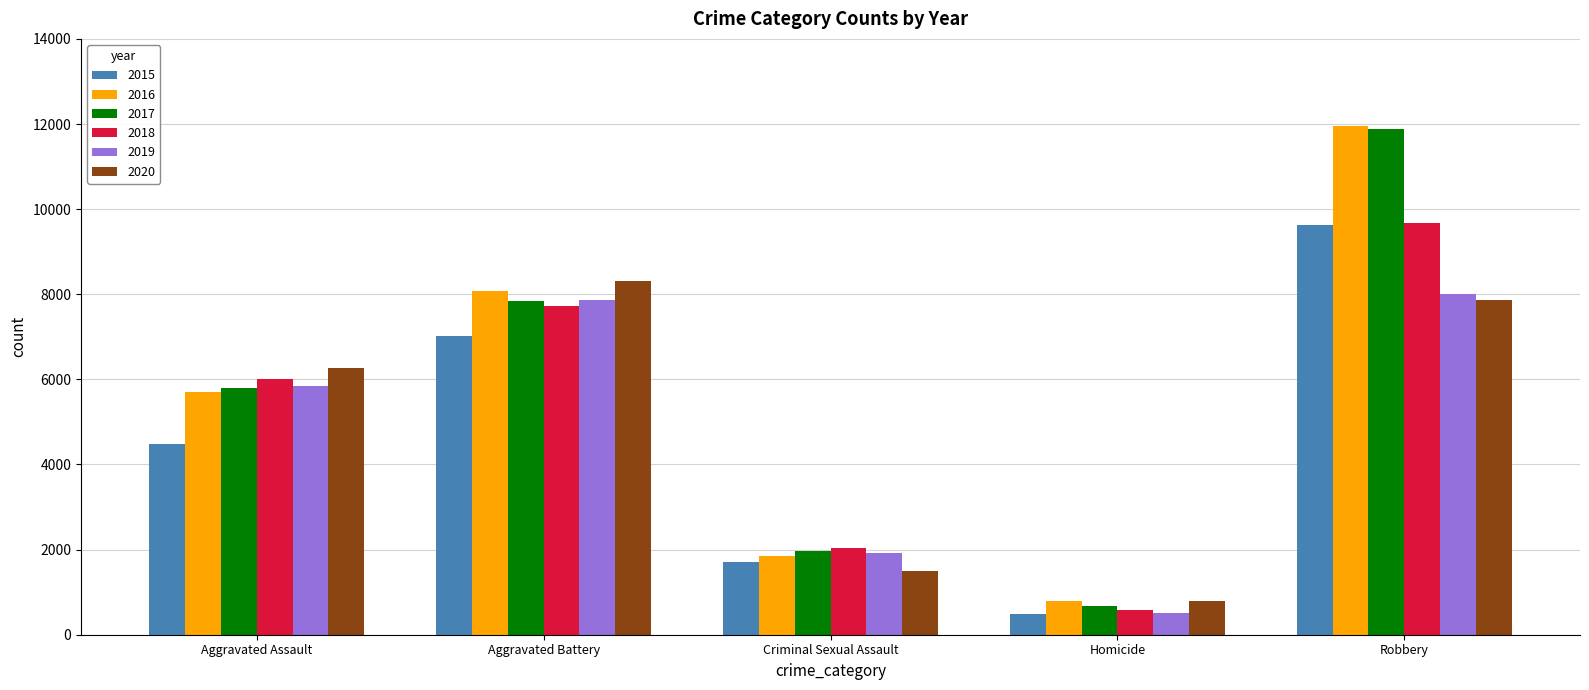

Reading right to left, transcribe all the data shown in this chart.

2015: Robbery=9638	Homicide=496	Criminal Sexual Assault=1703	Aggravated Battery=7019	Aggravated Assault=4480
2016: Robbery=11960	Homicide=786	Criminal Sexual Assault=1850	Aggravated Battery=8086	Aggravated Assault=5713
2017: Robbery=11880	Homicide=672	Criminal Sexual Assault=1975	Aggravated Battery=7845	Aggravated Assault=5793
2018: Robbery=9681	Homicide=588	Criminal Sexual Assault=2034	Aggravated Battery=7735	Aggravated Assault=6001
2019: Robbery=7995	Homicide=499	Criminal Sexual Assault=1910	Aggravated Battery=7858	Aggravated Assault=5841
2020: Robbery=7855	Homicide=787	Criminal Sexual Assault=1488	Aggravated Battery=8320	Aggravated Assault=6265